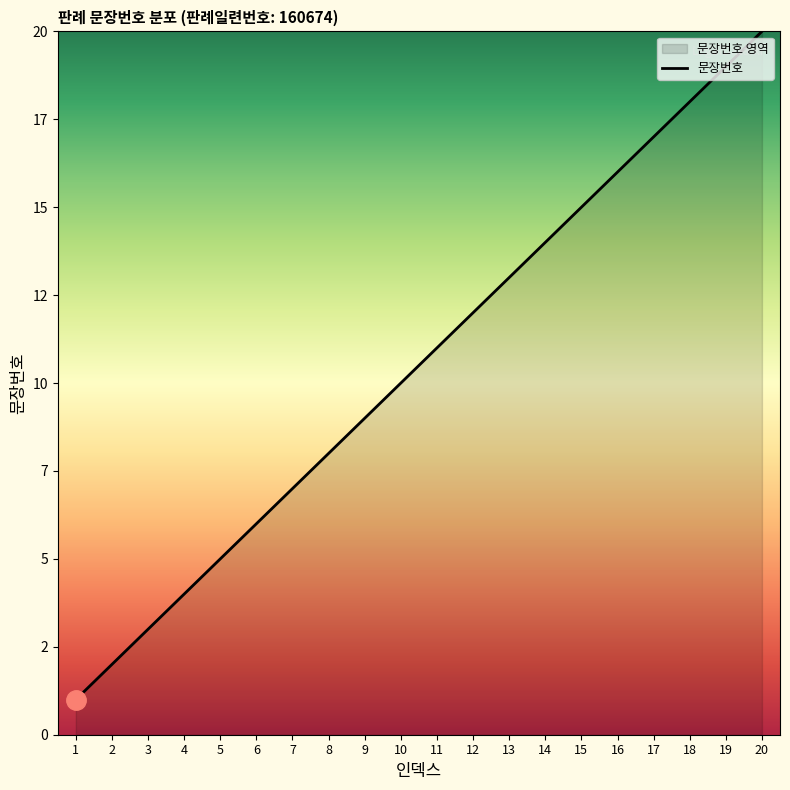

Reading right to left, list all the values displayed in this chart.

20	19	18	17	16	15	14	13	12	11	10	9	8	7	6	5	4	3	2	1